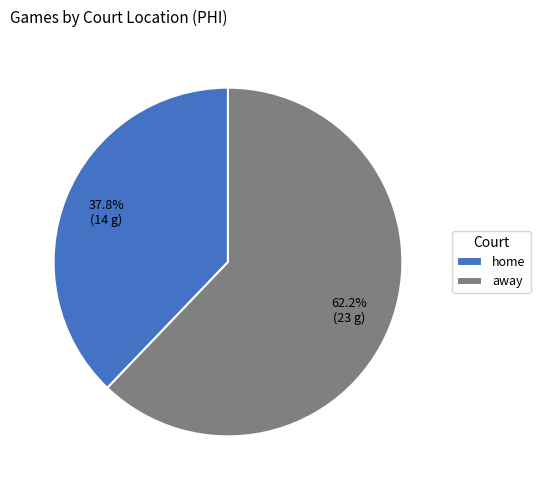

Which category has the smallest portion of the pie?

home